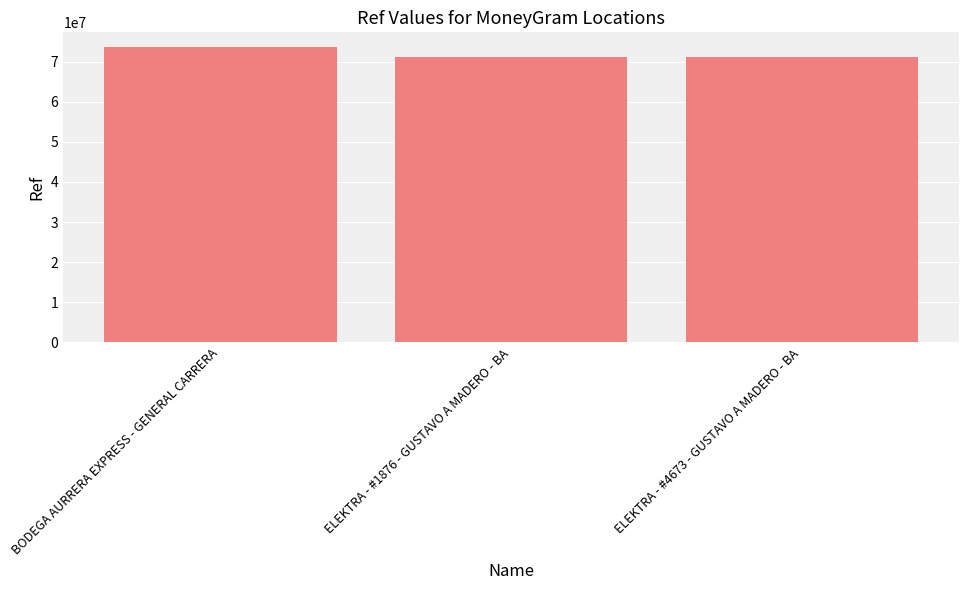

What is the difference between the maximum and second lowest values?

2536170